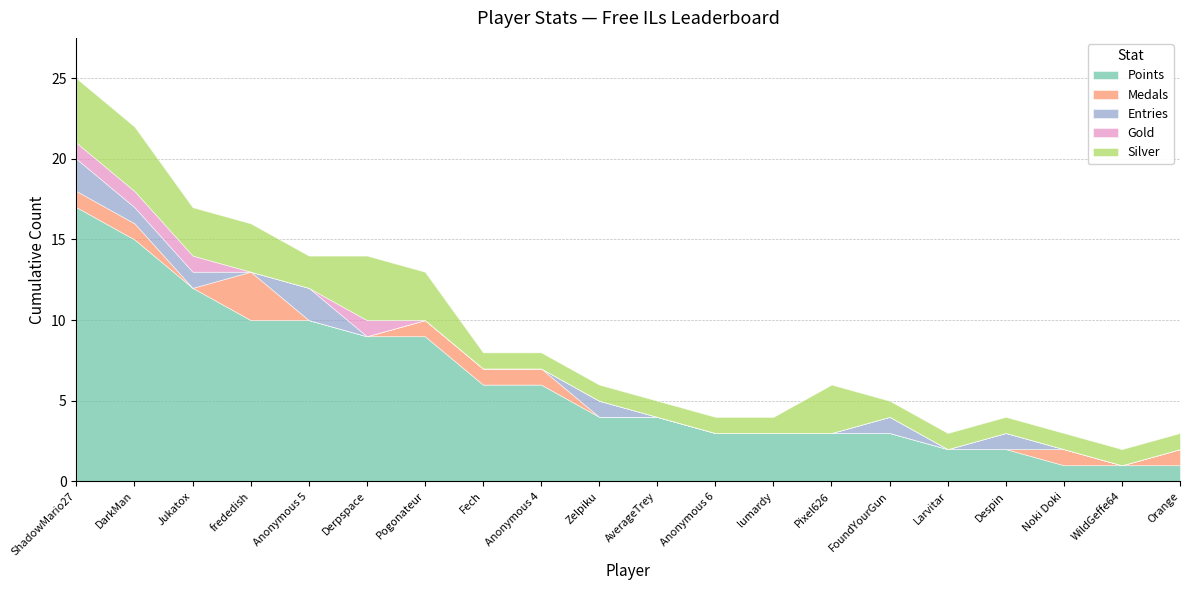

What is the approximate value of Points at FoundYourGun, to the nearest 5?

5